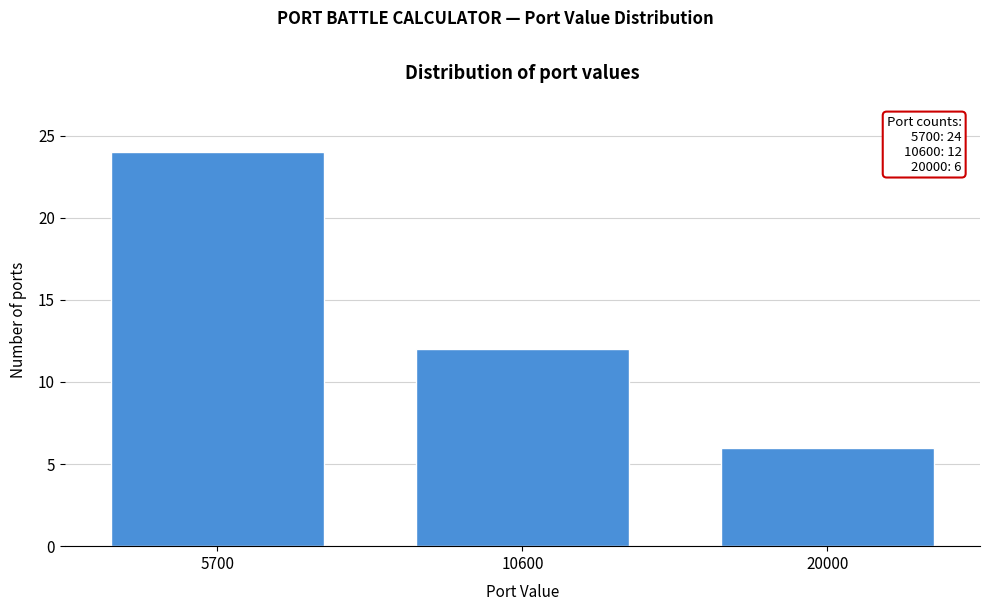

Reading left to right, what are all the values shown in this chart?

5700=24	10600=12	20000=6